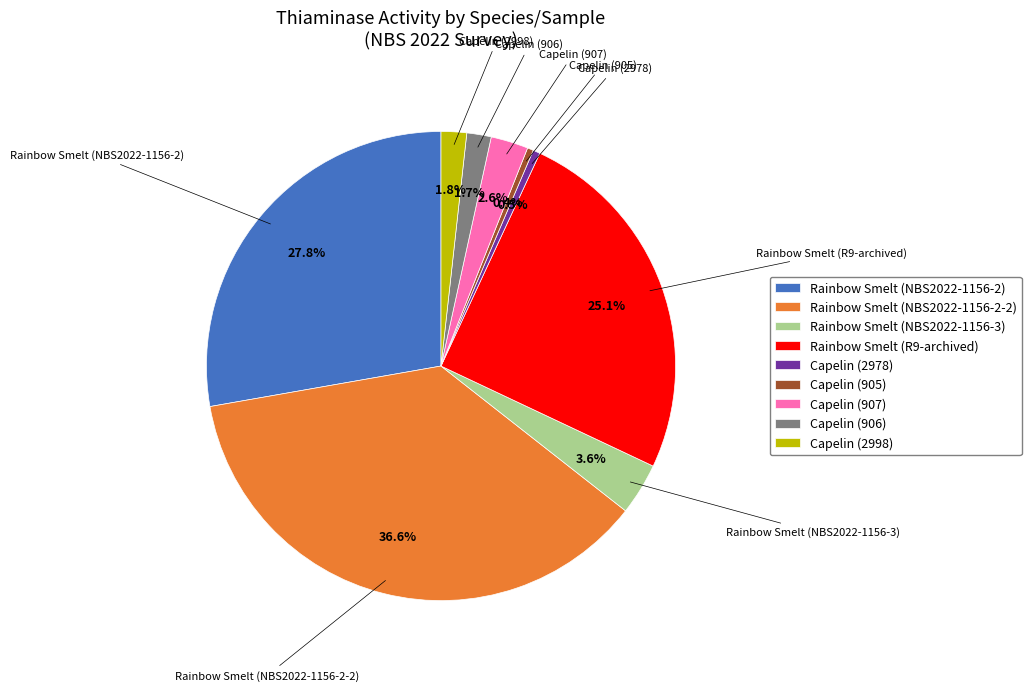

Which has a higher value, Rainbow Smelt (NBS2022-1156-2) or Capelin (2978)?

Rainbow Smelt (NBS2022-1156-2)